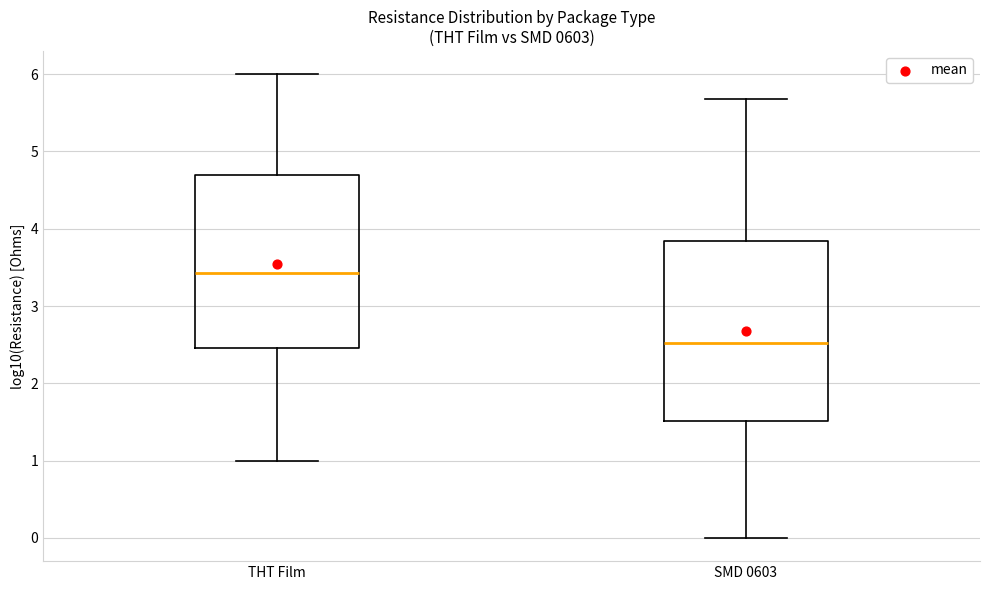

Which box's median line is the highest?

THT Film